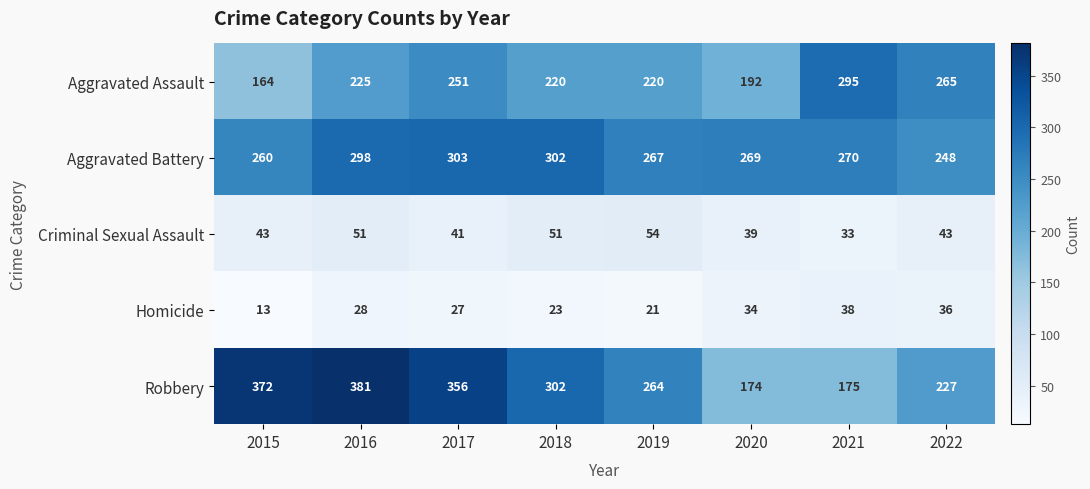

List the series in order of their peak value, lowest first.

Homicide, Criminal Sexual Assault, Aggravated Assault, Aggravated Battery, Robbery